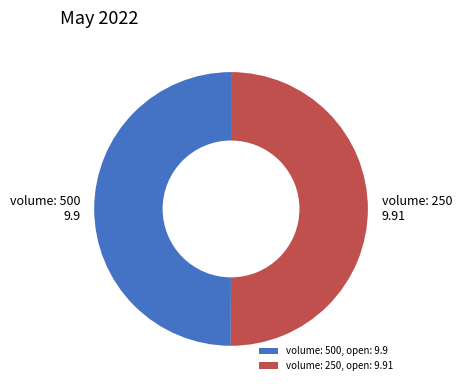

Approximately how many times larger is the value at volume: 500, open: 9.9 compared to volume: 250, open: 9.91?

1.0